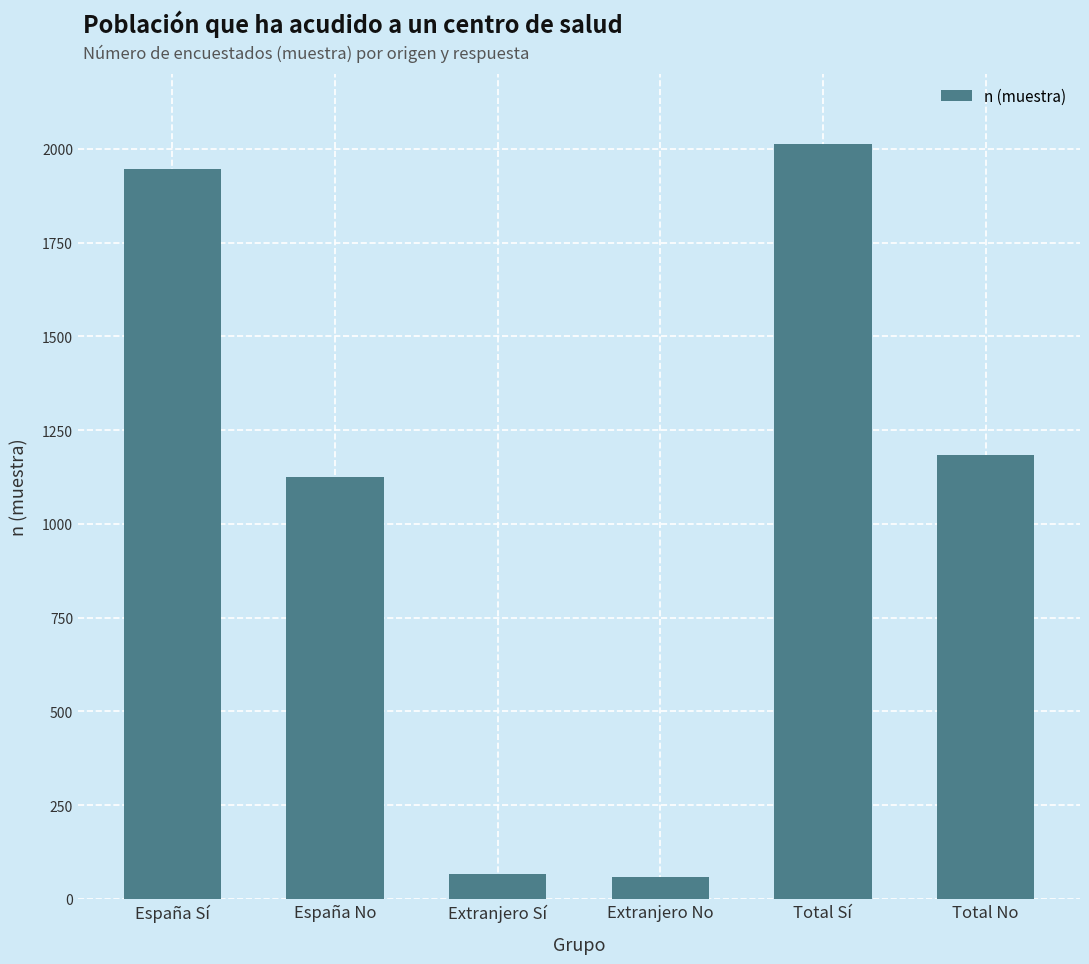

At which category does the chart reach its peak across all series?

Total Sí